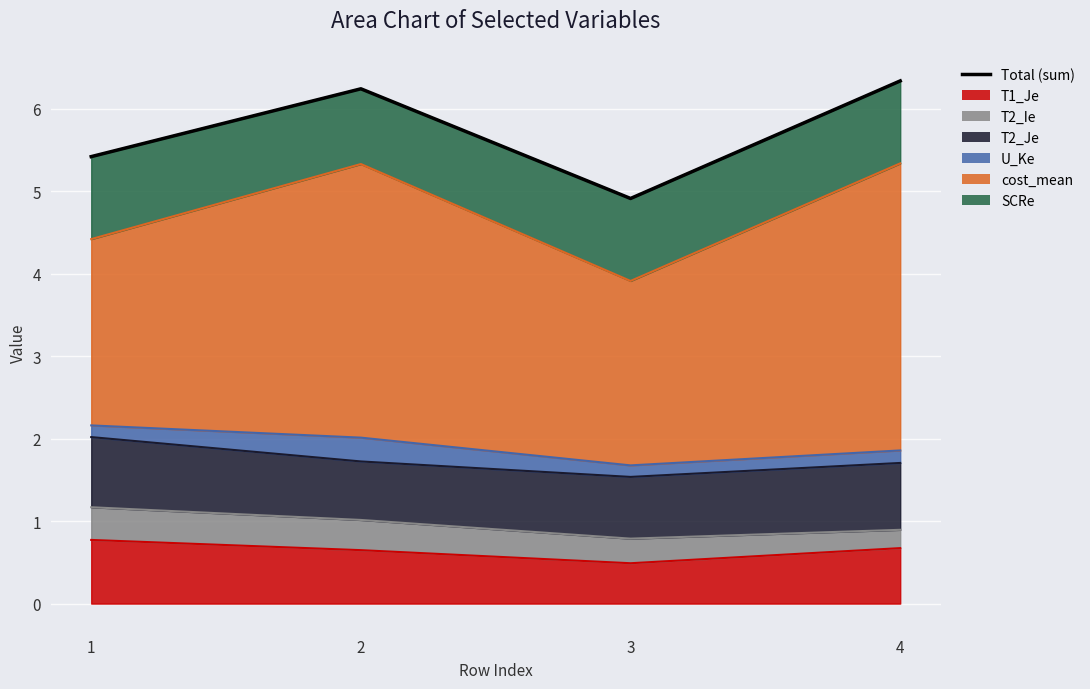

Reading left to right, what are all the values shown in this chart?

5.4	6.2	4.9	6.3